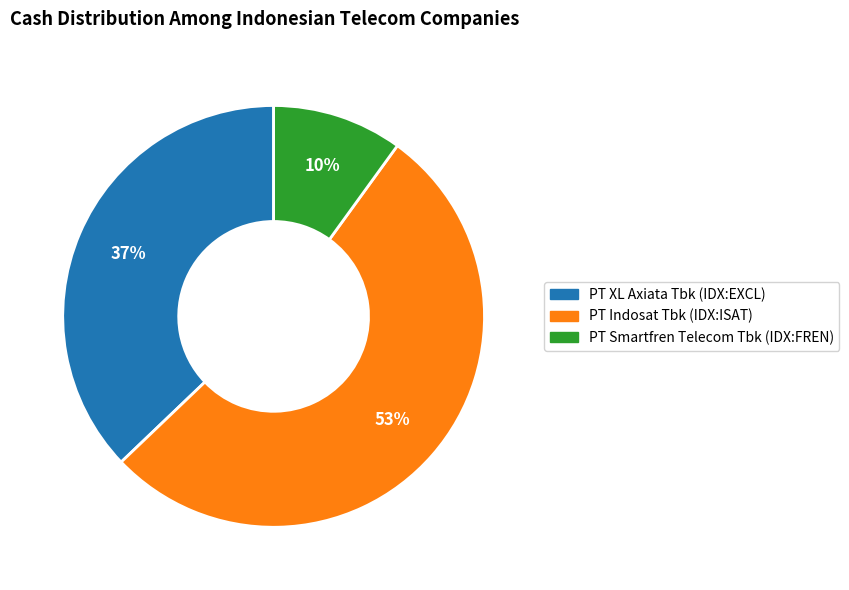

How many slices are in this pie chart?

3